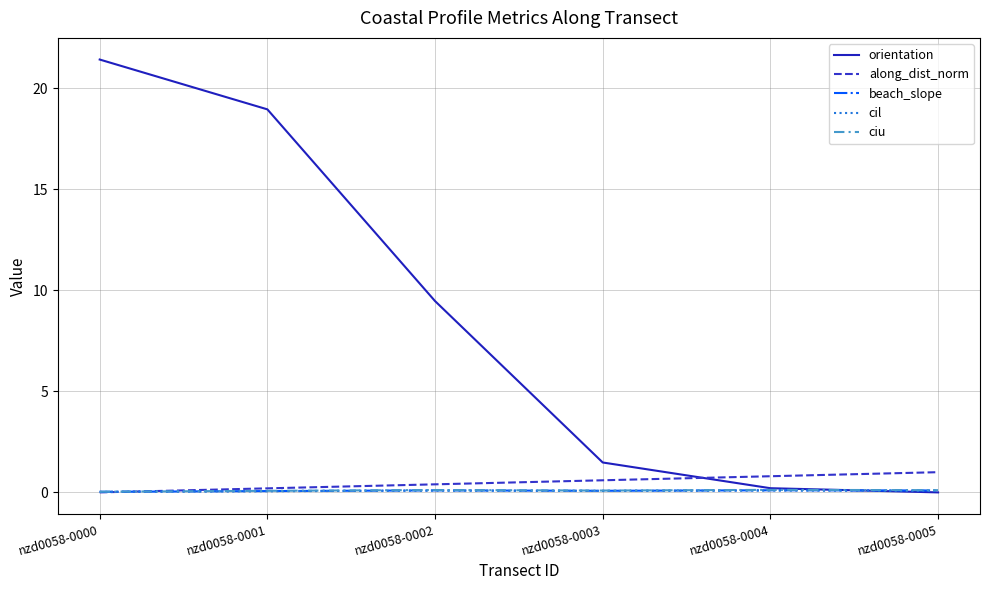

What is the maximum value for orientation?

21.4